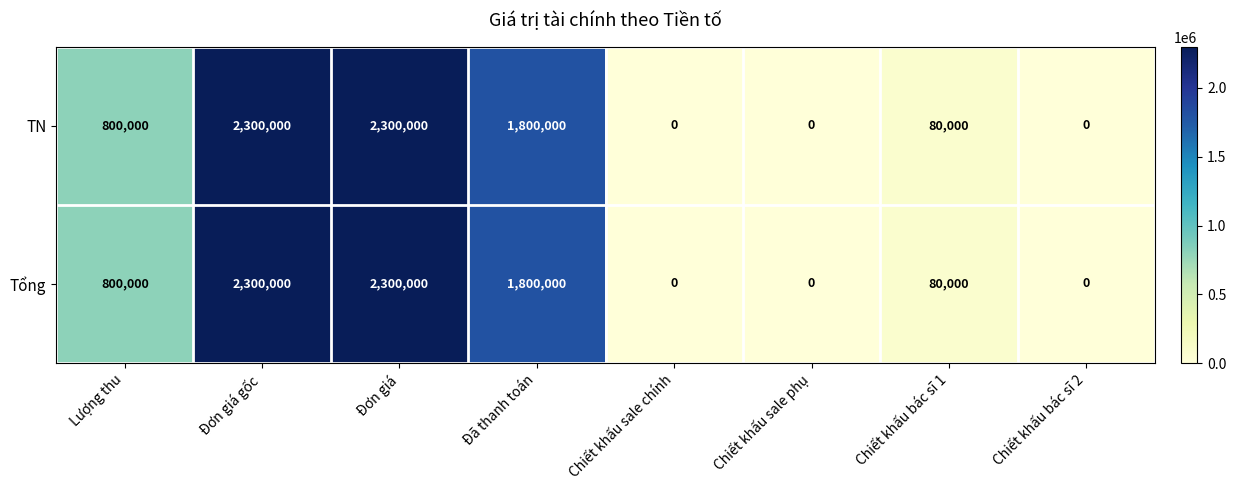

What is the sum of the Tổng values at Đơn giá and Chiết khấu sale phụ?

2300000